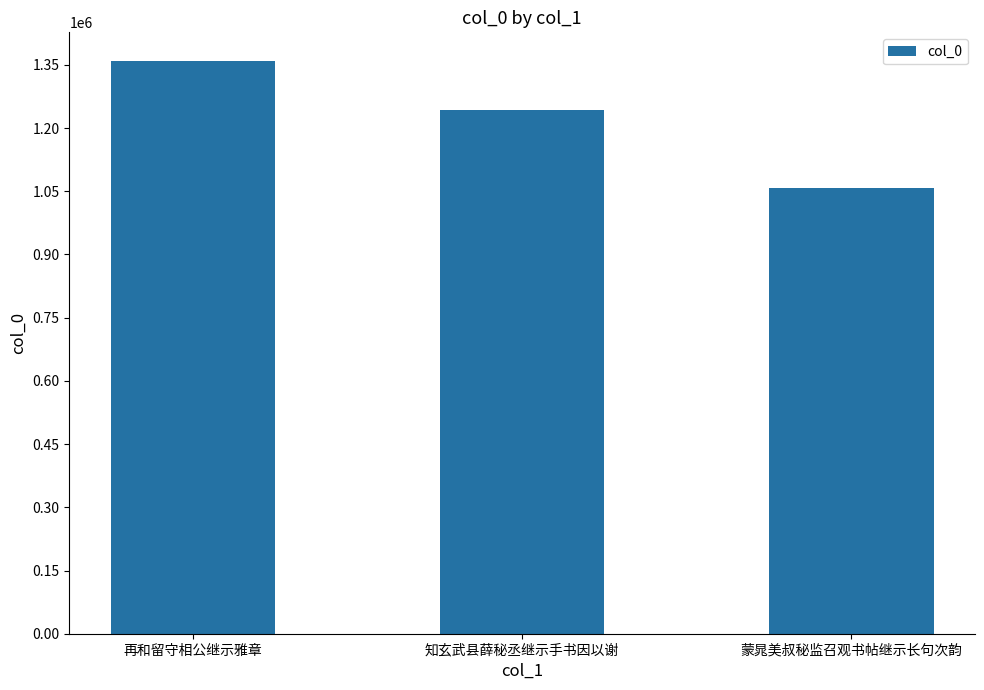

How many values are between 1057014 and 1359059?

3